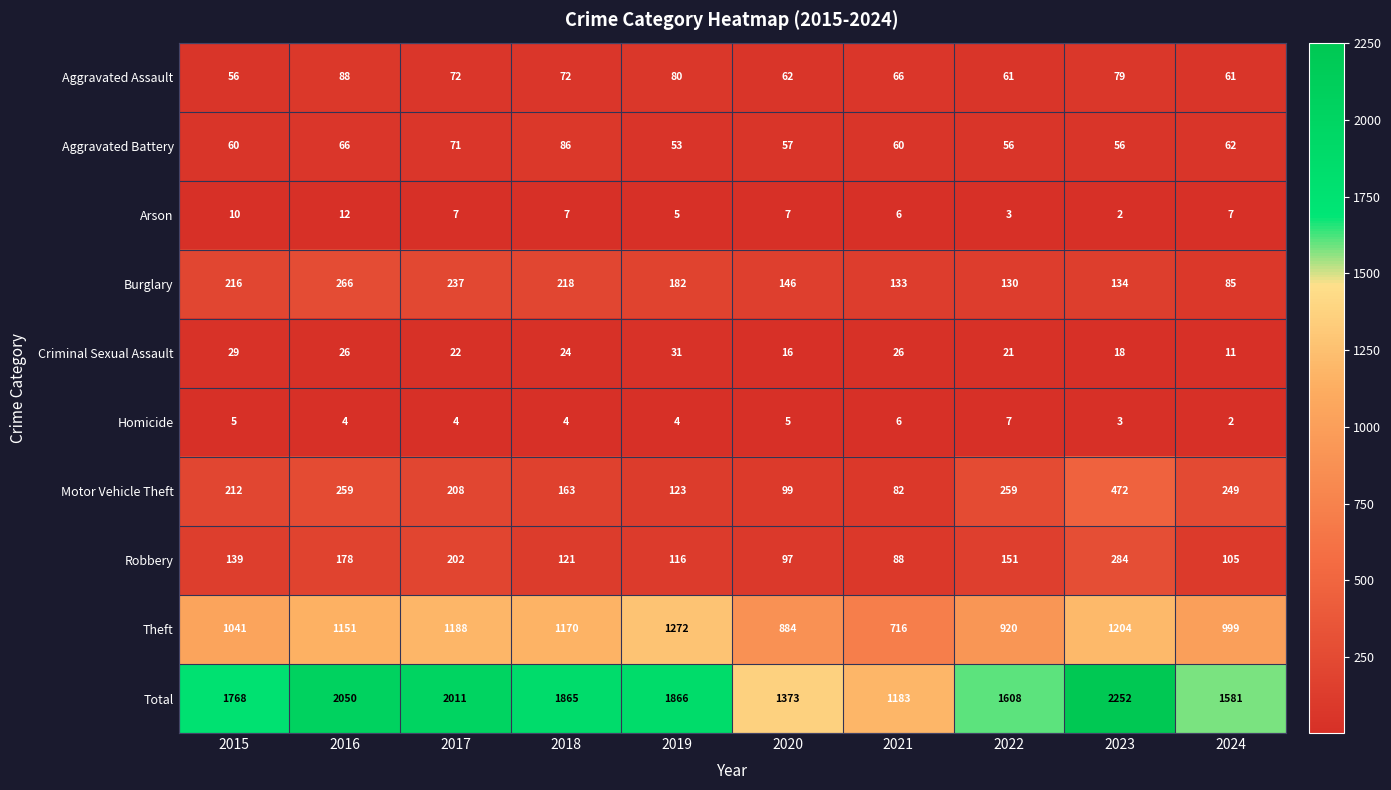

Which series has the largest range (max minus min)?

Total